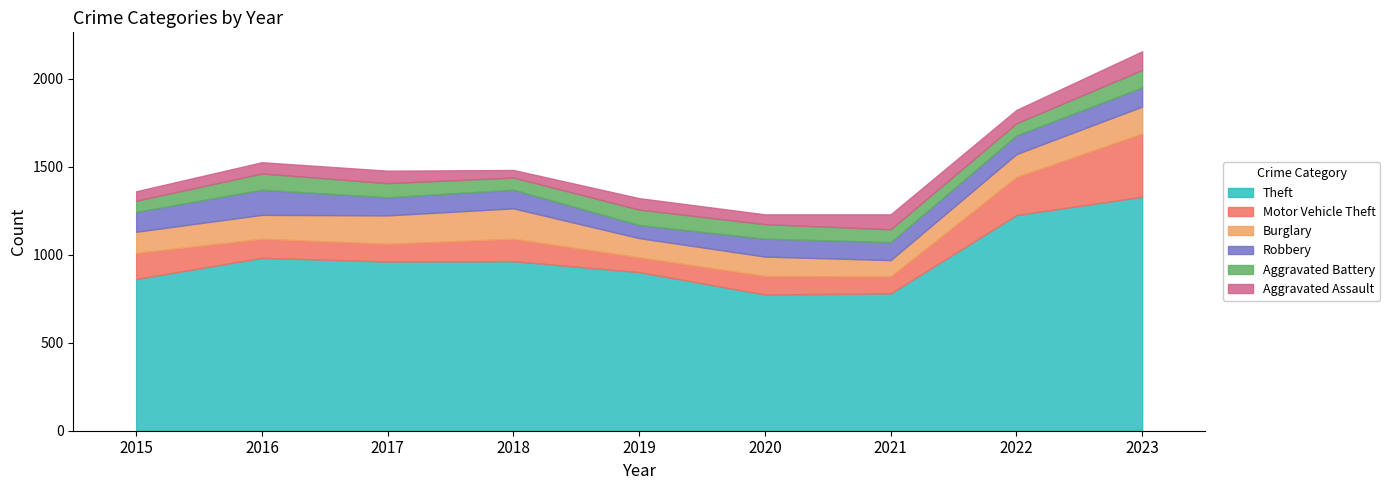

True or false: Aggravated Battery has a value of 80 at 2017.

True